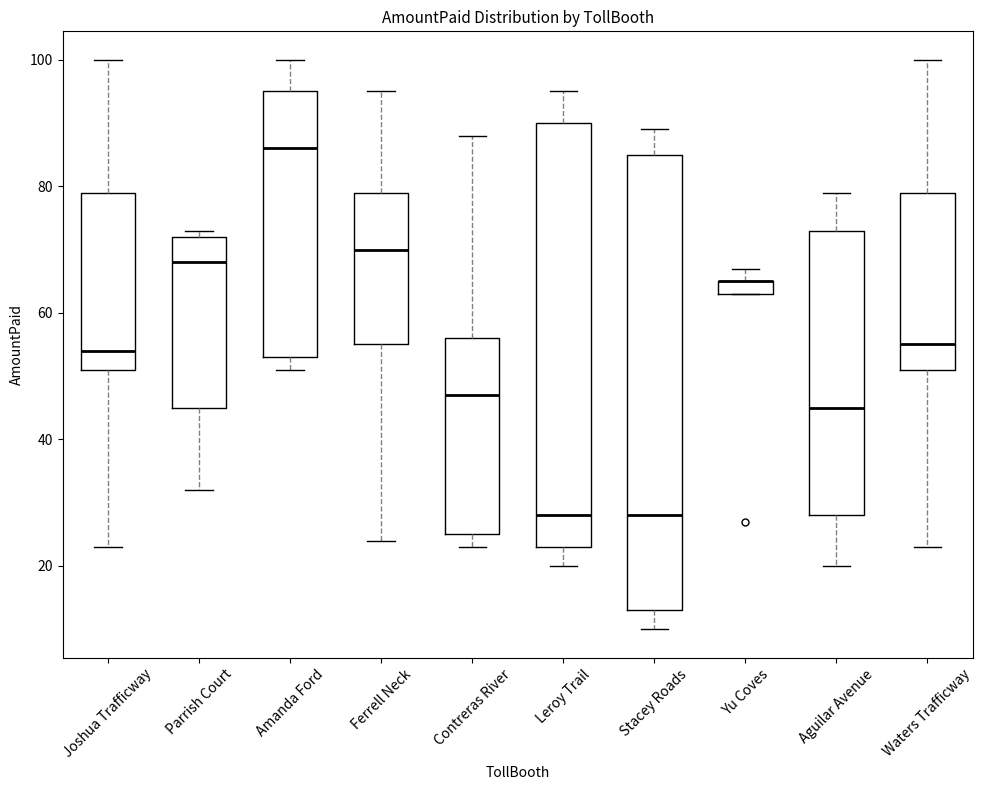

Which box is the tallest, from its lower edge to its upper edge?

Stacey Roads